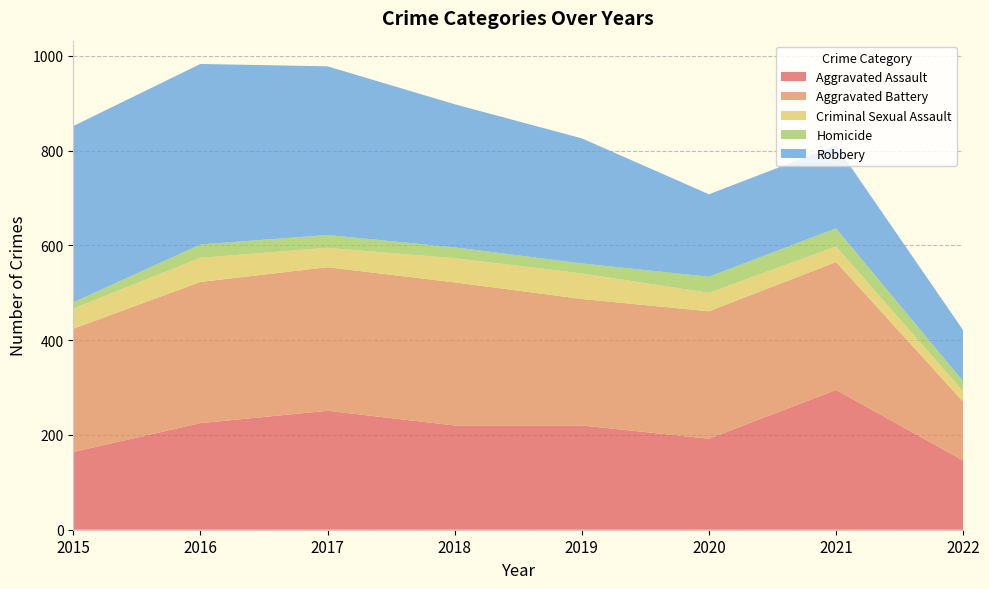

Reading left to right, extract all data points from this chart.

Aggravated Assault: 2015=164	2016=225	2017=251	2018=220	2019=220	2020=192	2021=295	2022=146
Aggravated Battery: 2015=260	2016=298	2017=303	2018=302	2019=267	2020=269	2021=270	2022=124
Criminal Sexual Assault: 2015=43	2016=51	2017=41	2018=51	2019=54	2020=39	2021=33	2022=22
Homicide: 2015=13	2016=28	2017=27	2018=23	2019=21	2020=34	2021=38	2022=21
Robbery: 2015=372	2016=381	2017=356	2018=302	2019=264	2020=174	2021=175	2022=108